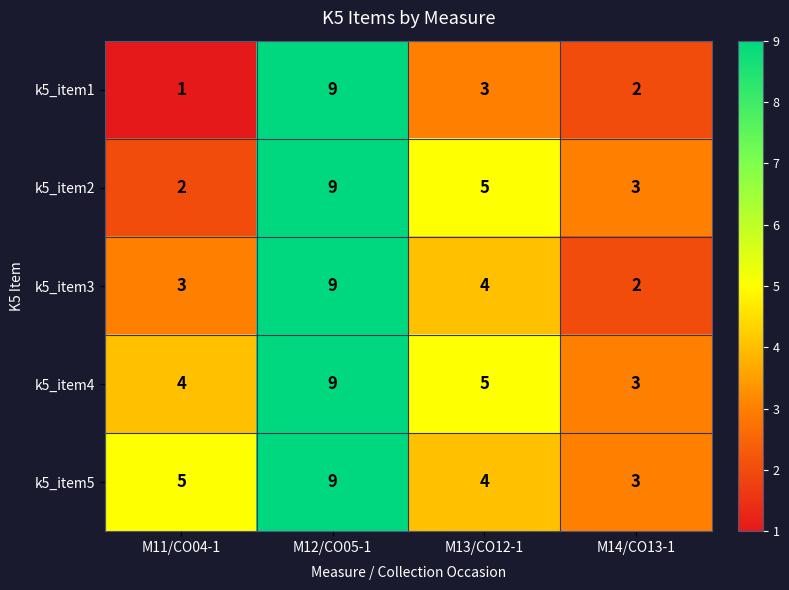

Where is k5_item3 nearest to the value 5?

M13/CO12-1